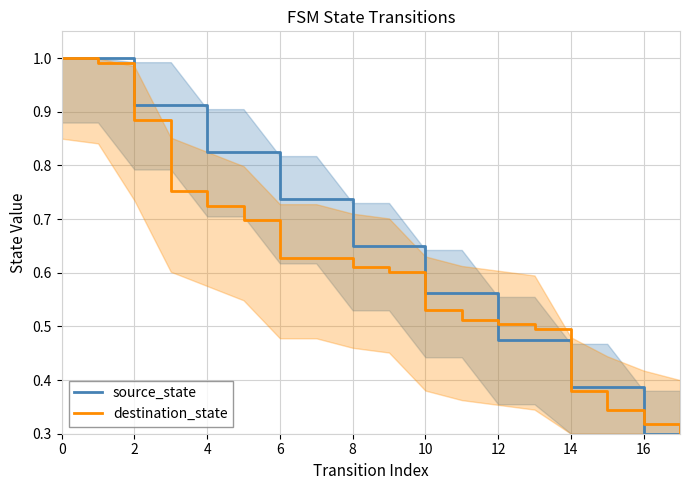

Between 10 and 12, which is larger?

10